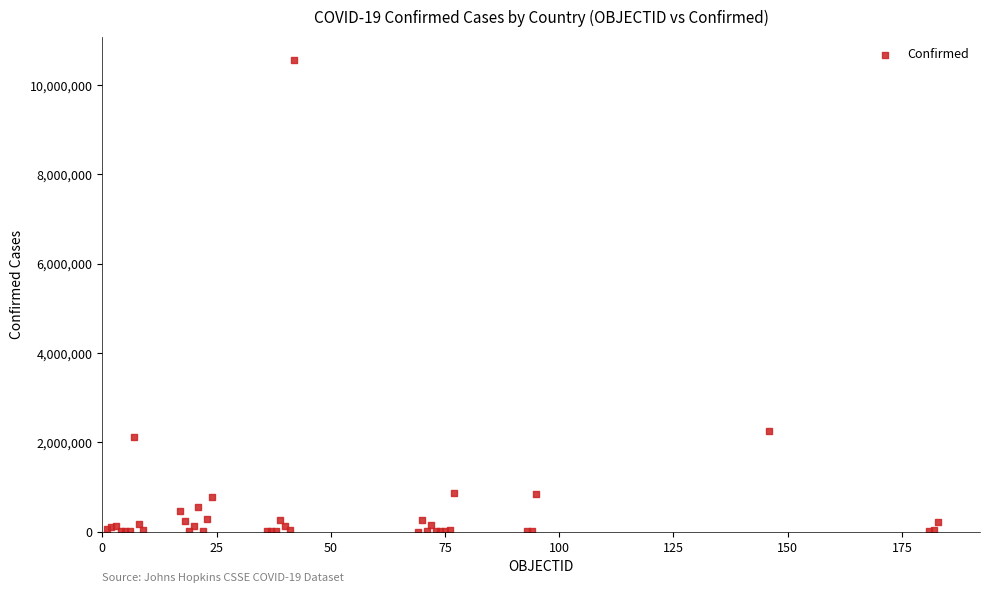

What Y value in the scatter plot is closest to 5275722?

2251690